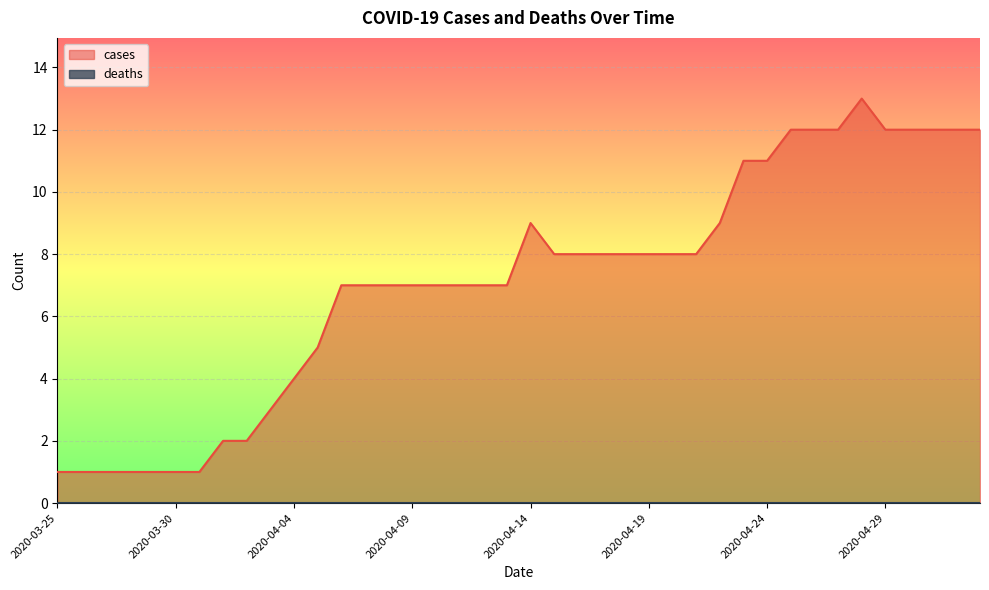

Between 2020-04-20 and 2020-04-21, which is larger?

2020-04-20